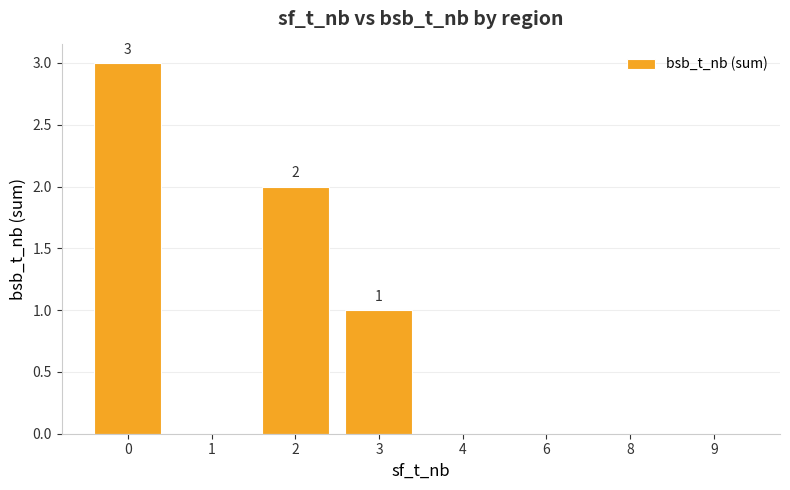

What is the maximum value shown in the chart?

3